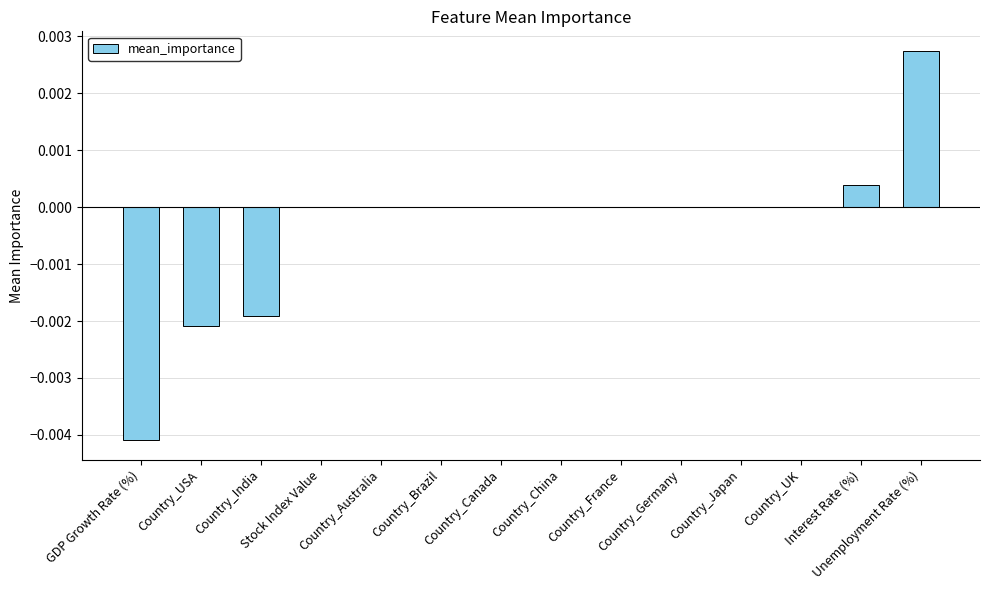

List the labels in order of value, smallest first.

GDP Growth Rate (%), Country_USA, Country_India, Stock Index Value, Country_Australia, Country_Brazil, Country_Canada, Country_China, Country_France, Country_Germany, Country_Japan, Country_UK, Interest Rate (%), Unemployment Rate (%)